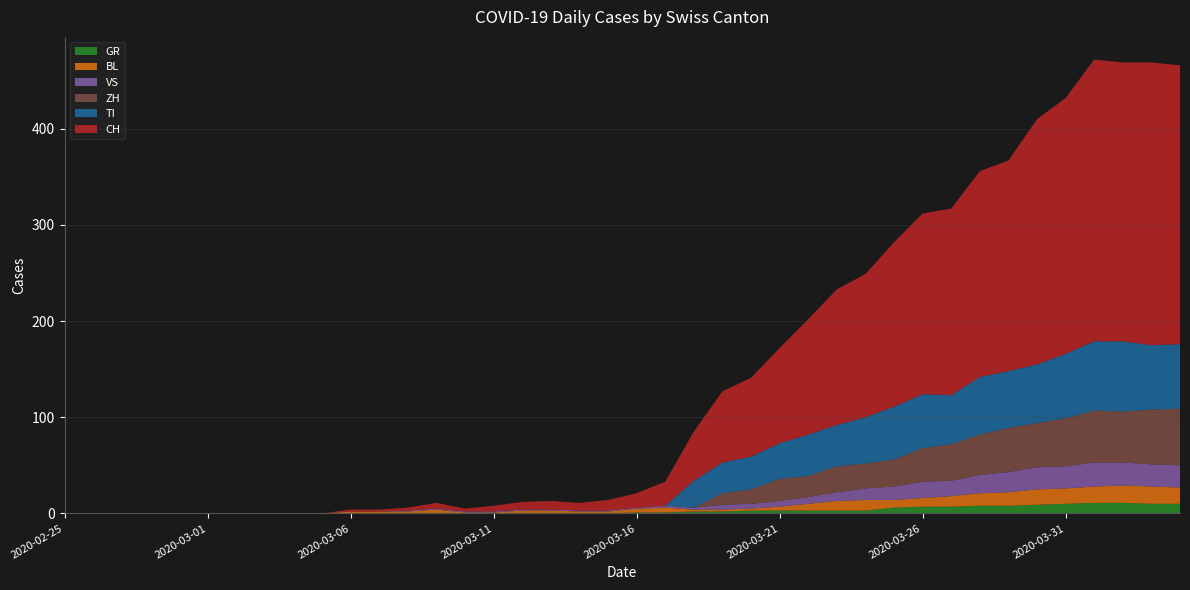

Reading left to right, what are all the values shown in this chart?

CH: 0	0	0	0	0	0	0	0	0	0	2	2	3	6	3	6	8	9	8	11	15	25	51	74	82	99	120	141	149	171	188	194	214	219	255	266	293	290	294	290
GR: 0	0	0	0	0	0	0	0	0	0	0	0	0	0	0	0	0	0	0	0	1	1	2	2	3	3	3	3	3	6	7	7	8	8	9	10	11	11	10	10
VS: 0	0	0	0	0	0	0	0	0	0	0	0	1	1	1	1	1	1	1	1	1	2	2	5	5	6	7	9	12	14	17	16	19	21	23	23	25	24	23	23
BL: 0	0	0	0	0	0	0	0	0	0	2	2	2	4	1	1	3	3	2	2	4	5	2	2	2	4	7	10	11	8	9	11	13	14	16	16	17	18	18	17
TI: 0	0	0	0	0	0	0	0	0	0	0	0	0	0	0	0	0	0	0	0	0	0	28	32	34	37	43	43	48	55	56	51	60	59	61	67	72	73	67	67
ZH: 0	0	0	0	0	0	0	0	0	0	0	0	0	0	0	0	0	0	0	0	0	0	0	12	15	23	22	27	26	28	35	38	42	46	46	50	54	53	57	59